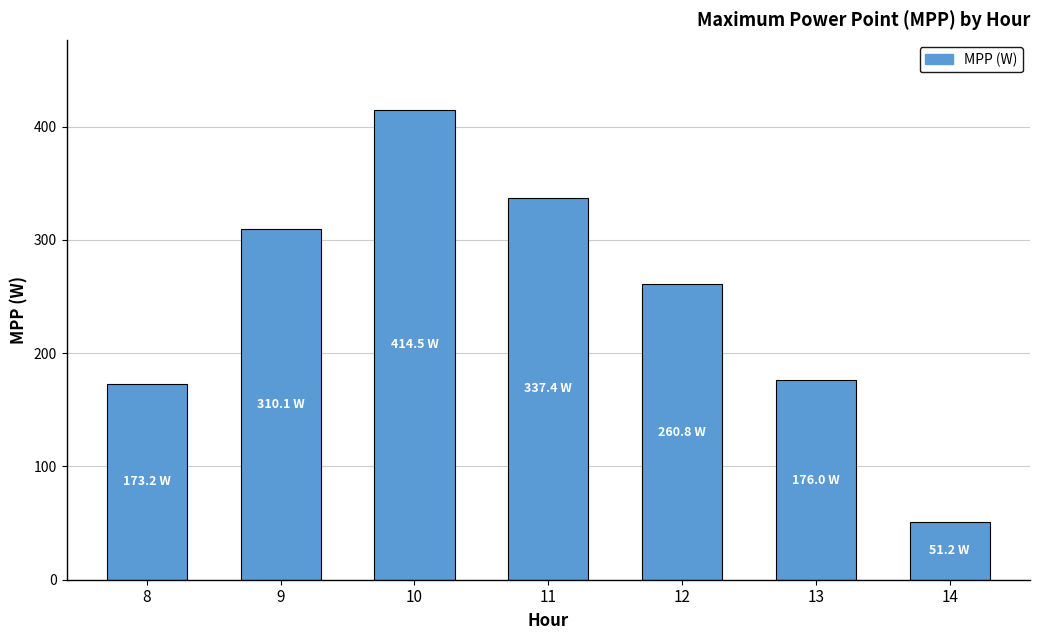

How many bars are there in total?

7